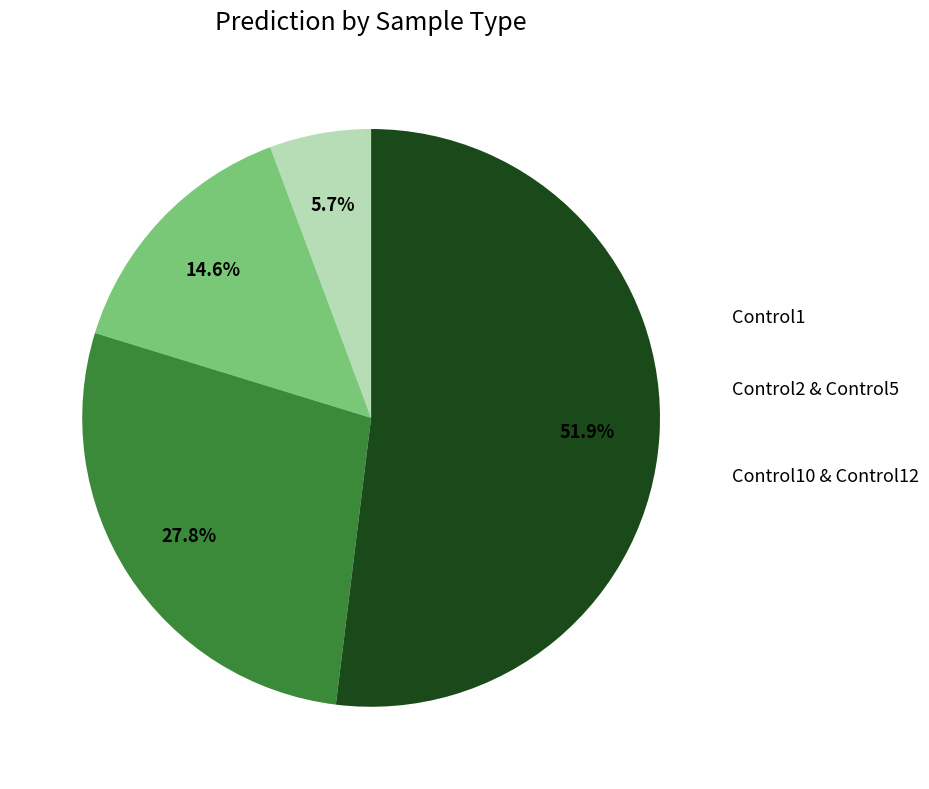

Is there any slice that represents more than half of the pie?

Yes